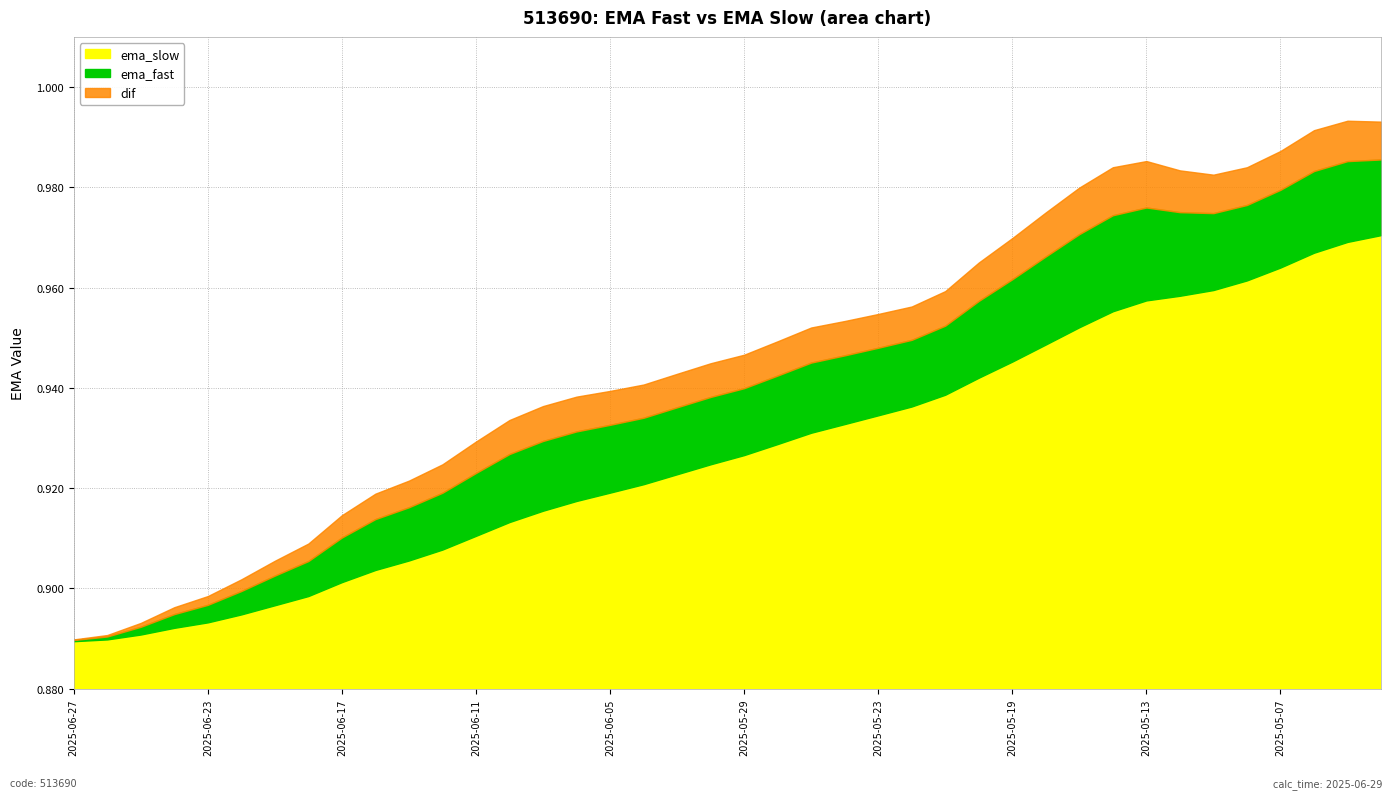

What are all the series names shown in the legend?

ema_slow, ema_fast, dif